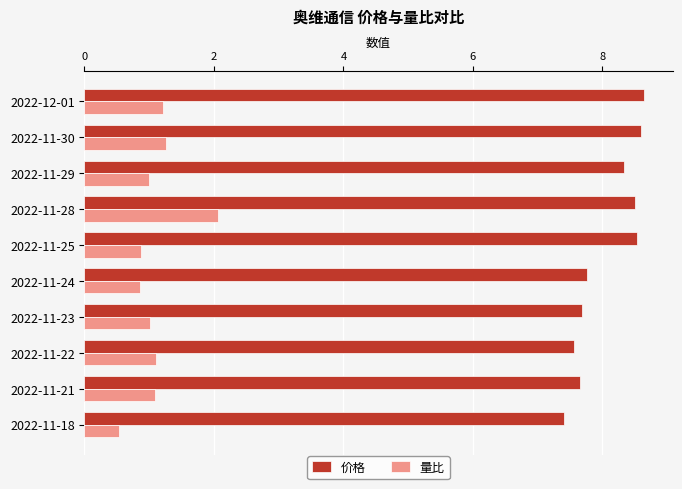

What is the total value across all series at 2022-11-23?

8.7